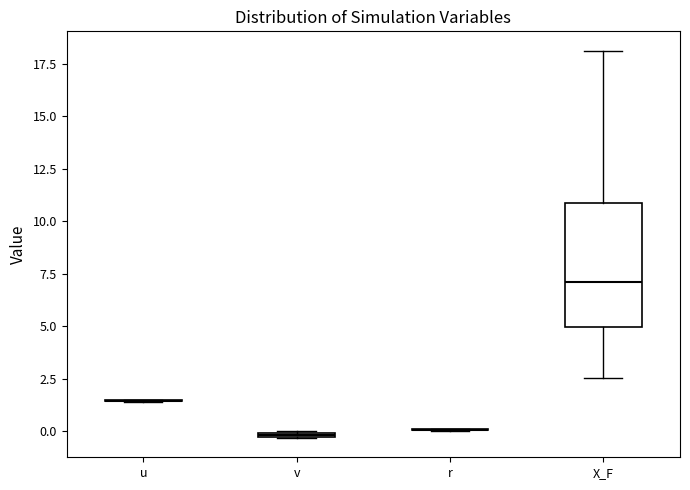

Where is the lower edge of the box for v on the y-axis? The values are not printed on the chart, so give them approximately, as read against the axis.

-0.5